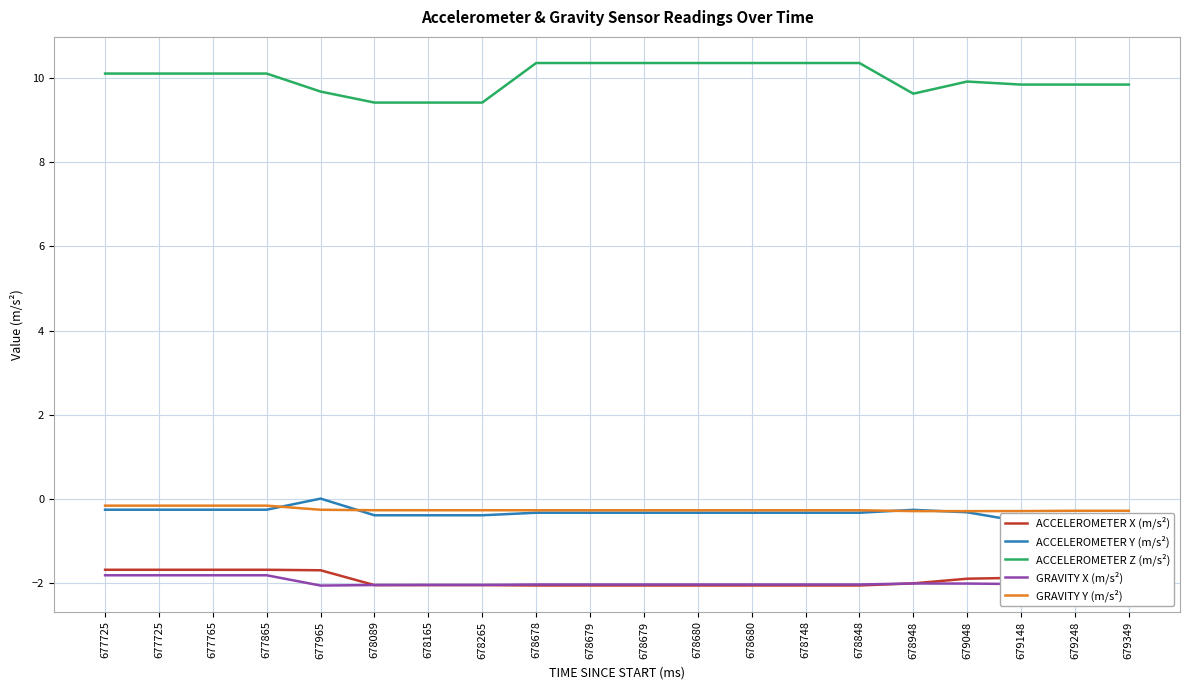

Reading right to left, list all the values displayed in this chart.

ACCELEROMETER X (m/s²): -1.9	-1.9	-1.9	-1.9	-2.0	-2.1	-2.1	-2.1	-2.1	-2.1	-2.1	-2.1	-2.1	-2.1	-2.1	-1.7	-1.7	-1.7	-1.7	-1.7
ACCELEROMETER Y (m/s²): -0.5	-0.5	-0.5	-0.3	-0.3	-0.3	-0.3	-0.3	-0.3	-0.3	-0.3	-0.3	-0.4	-0.4	-0.4	0.0	-0.3	-0.3	-0.3	-0.3
ACCELEROMETER Z (m/s²): 9.8	9.8	9.8	9.9	9.6	10.4	10.4	10.4	10.4	10.4	10.4	10.4	9.4	9.4	9.4	9.7	10.1	10.1	10.1	10.1
GRAVITY X (m/s²): -2.0	-2.0	-2.0	-2.0	-2.0	-2.0	-2.0	-2.0	-2.0	-2.0	-2.0	-2.0	-2.0	-2.0	-2.0	-2.1	-1.8	-1.8	-1.8	-1.8
GRAVITY Y (m/s²): -0.3	-0.3	-0.3	-0.3	-0.3	-0.3	-0.3	-0.3	-0.3	-0.3	-0.3	-0.3	-0.3	-0.3	-0.3	-0.3	-0.2	-0.2	-0.2	-0.2